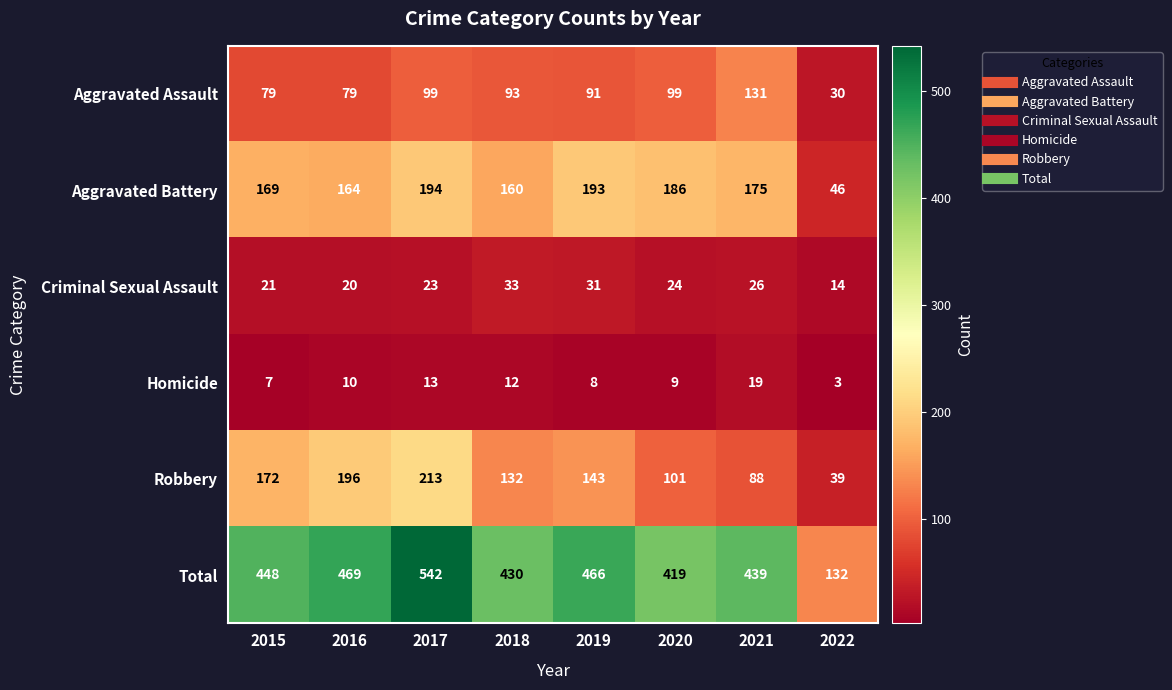

What is the difference between the second highest and second lowest values in the Homicide series?

6